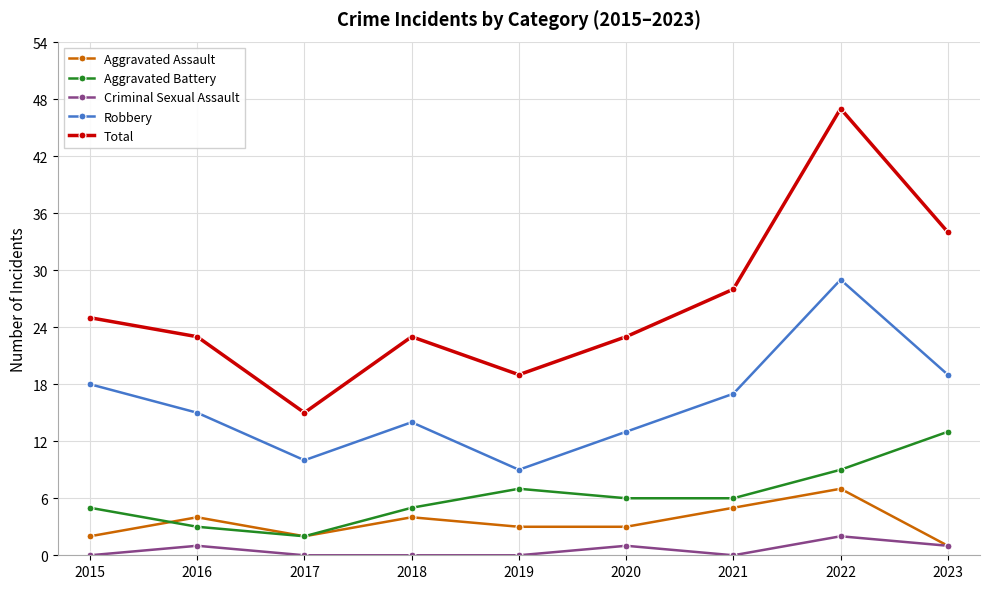

At which category does Robbery reach its first local peak?

2018